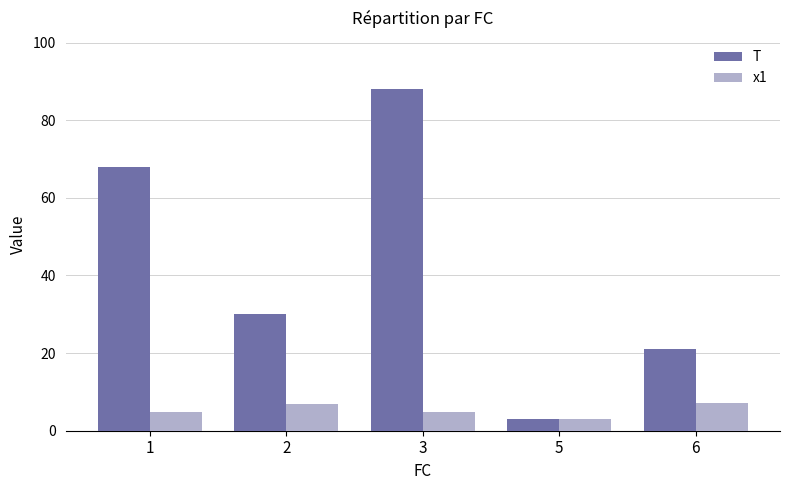

Is the value of x1 at 6 greater than the value of T at 1?

No